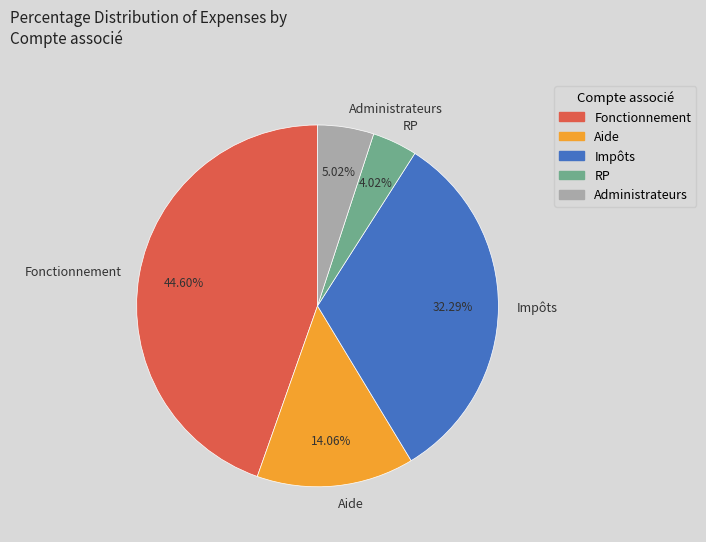

The RP slice represents 11% of the pie. True or false?

False